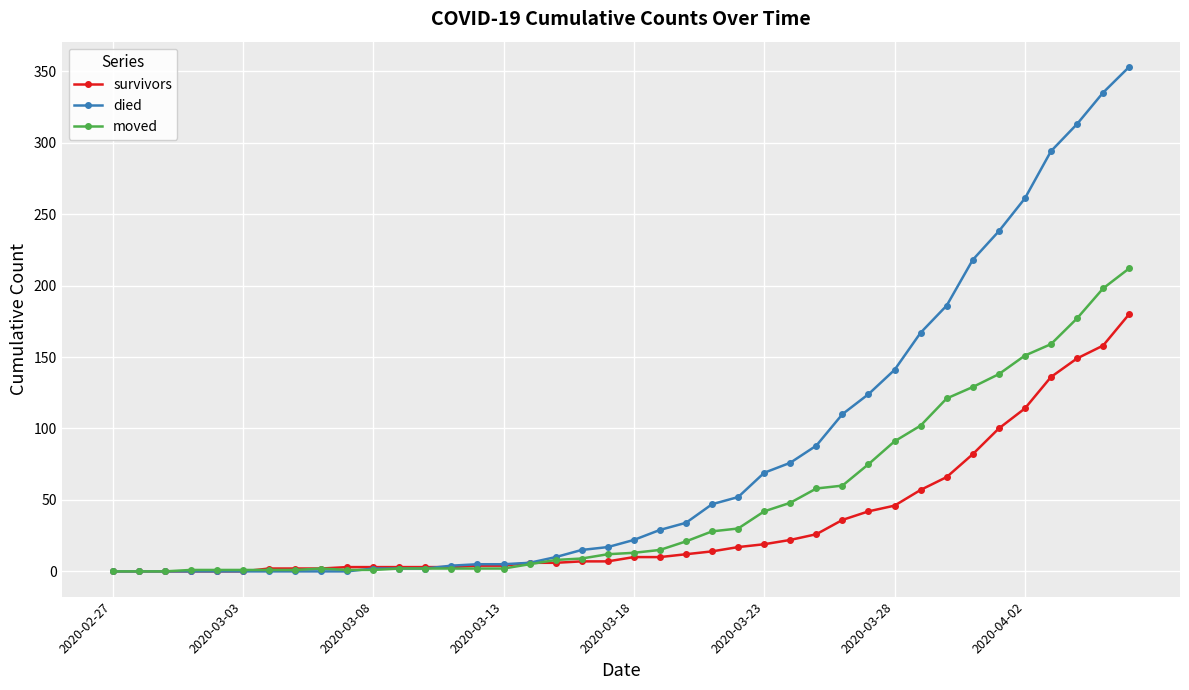

At how many categories does at least one series exceed 231?

6